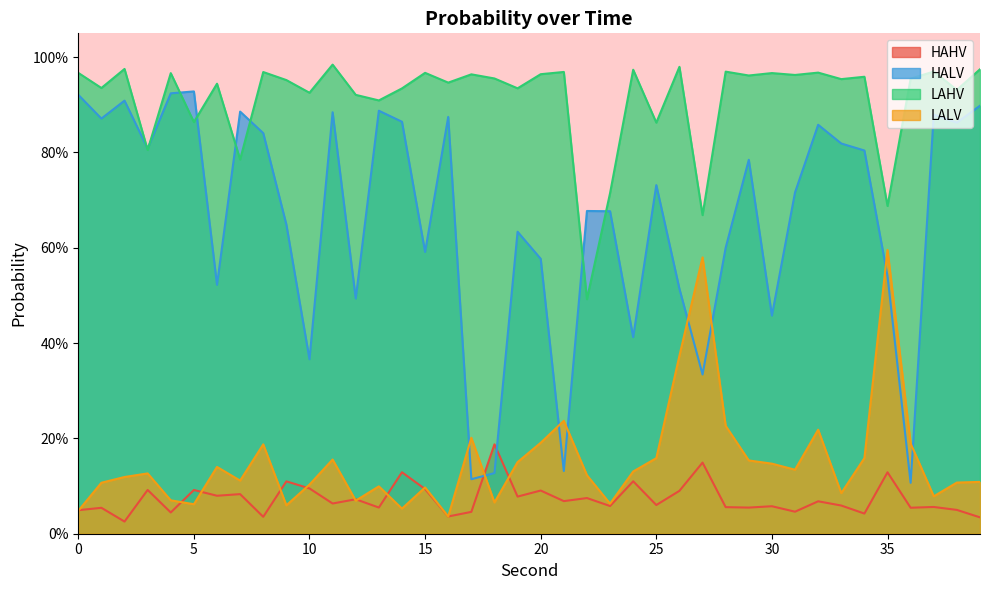

At 30, list the series in order from smallest to largest.

HAHV, LALV, HALV, LAHV